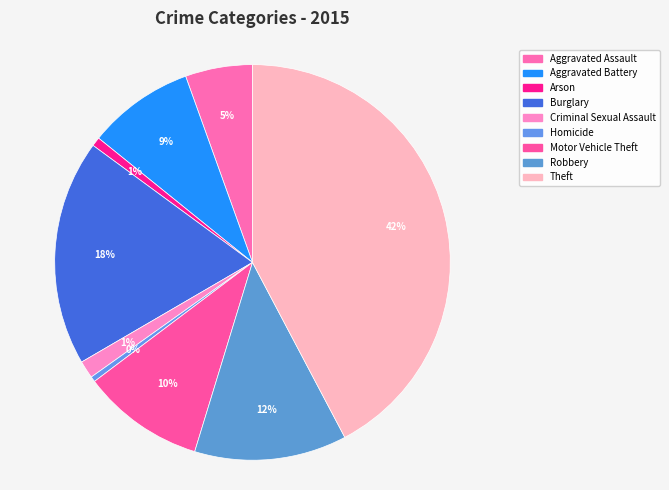

Is it true that Homicide is 9% of the pie?

False